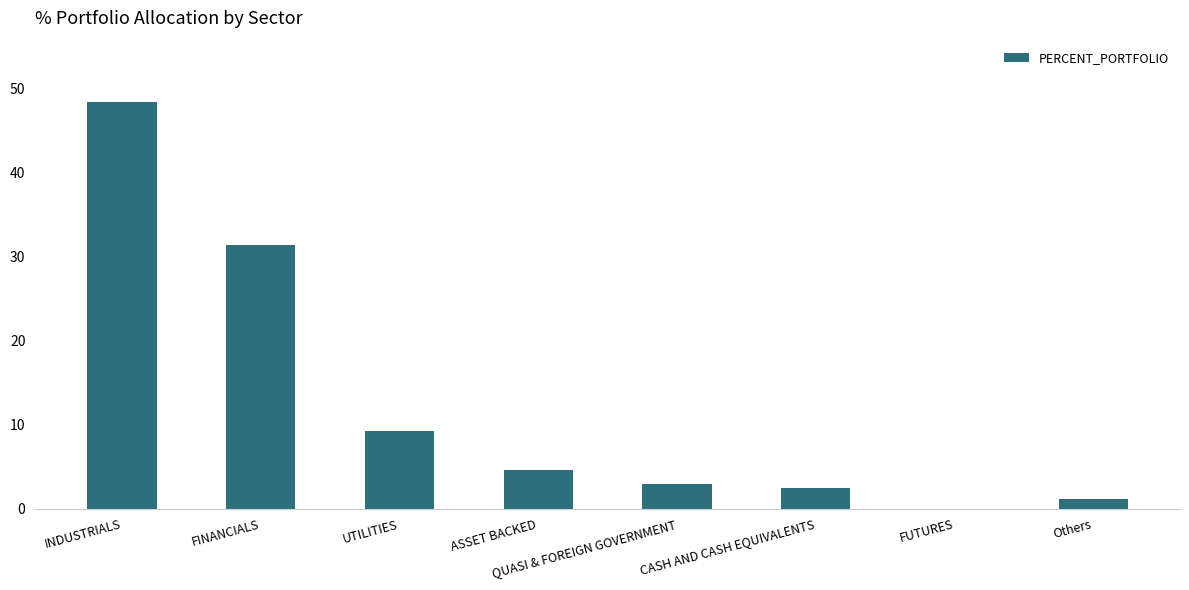

What value does the data have at FINANCIALS?

31.4